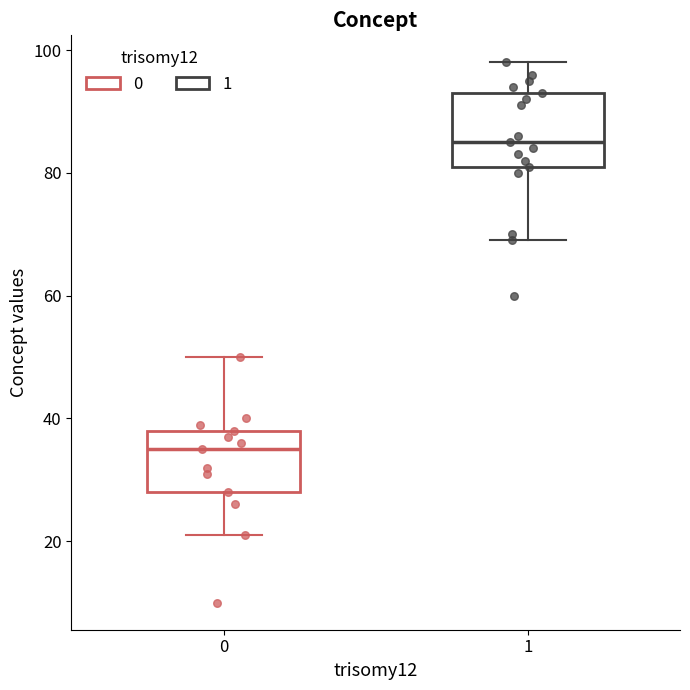

Which box is the tallest, from its lower edge to its upper edge?

1